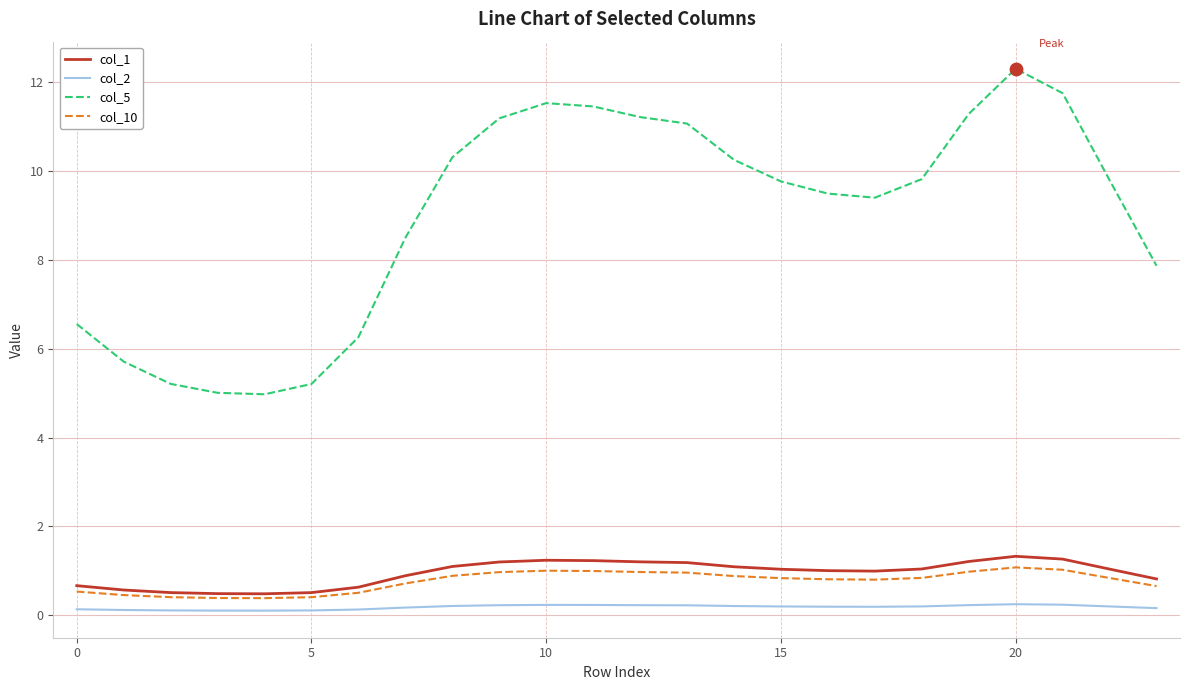

Which series has the largest total across all categories?

col_5